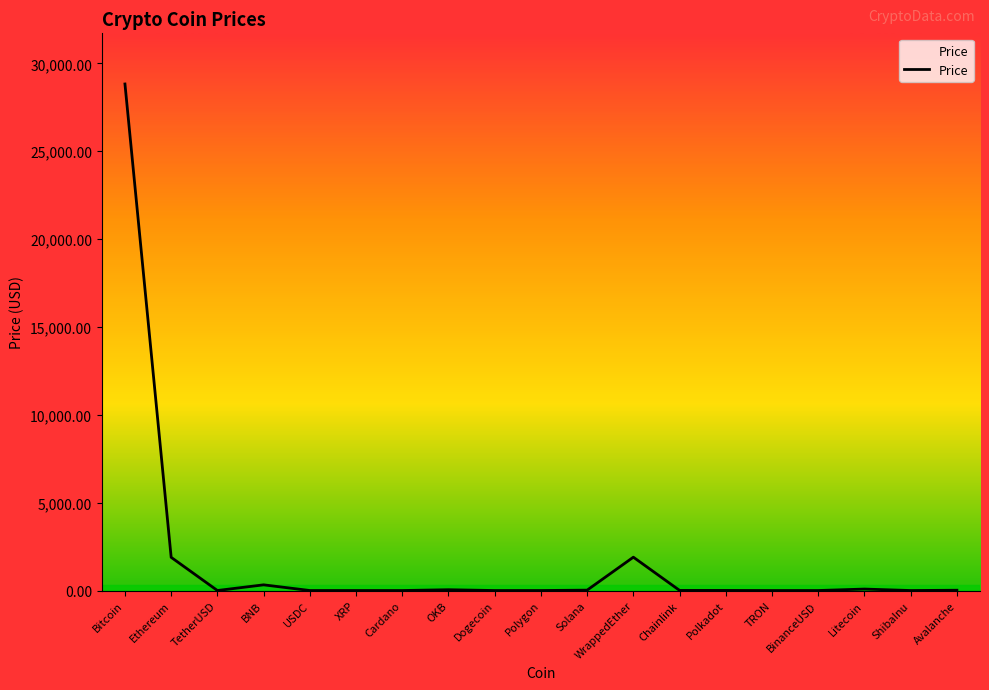

True or false: the data has more than 1 interior local peaks.

True